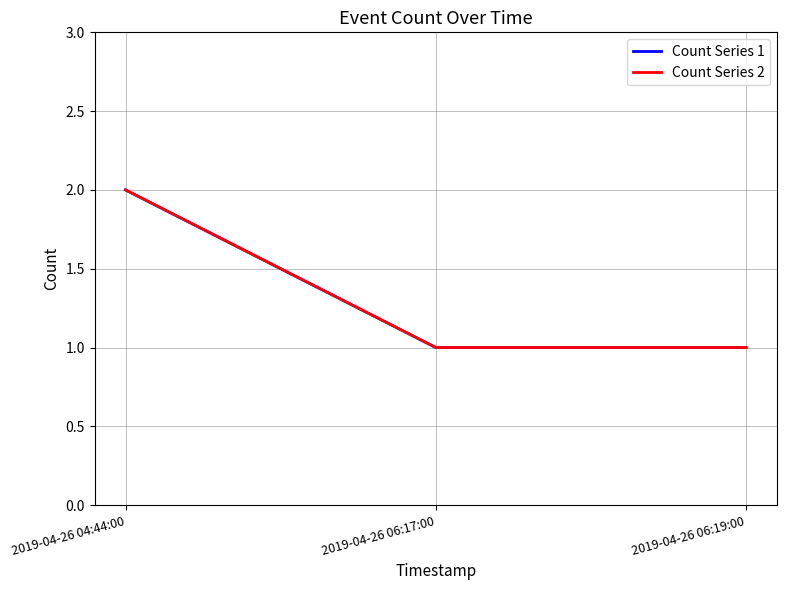

How many lines are shown in the chart?

2